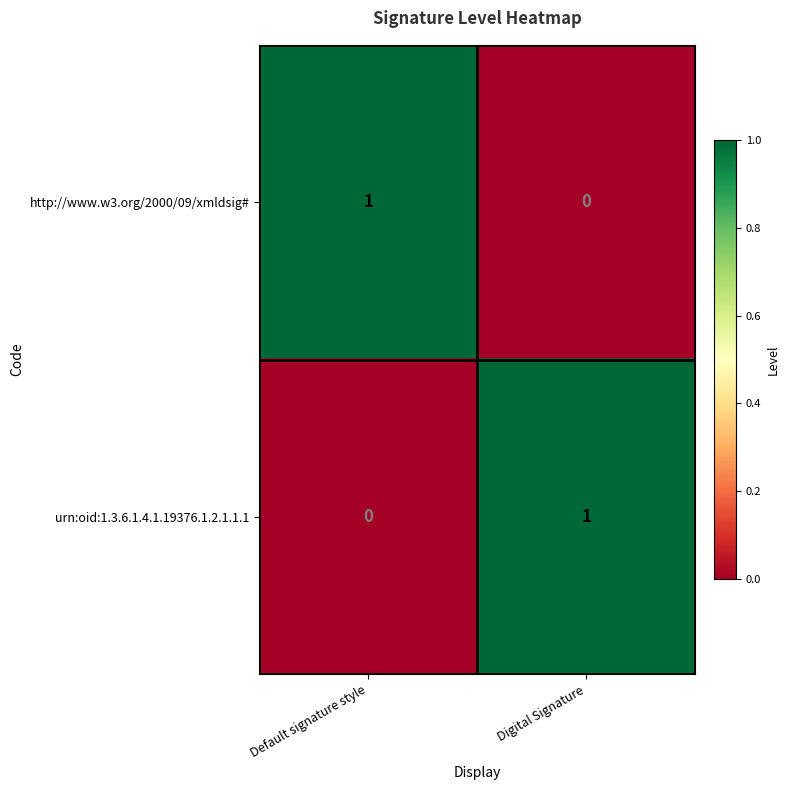

What is the total value across all series at Digital Signature?

1